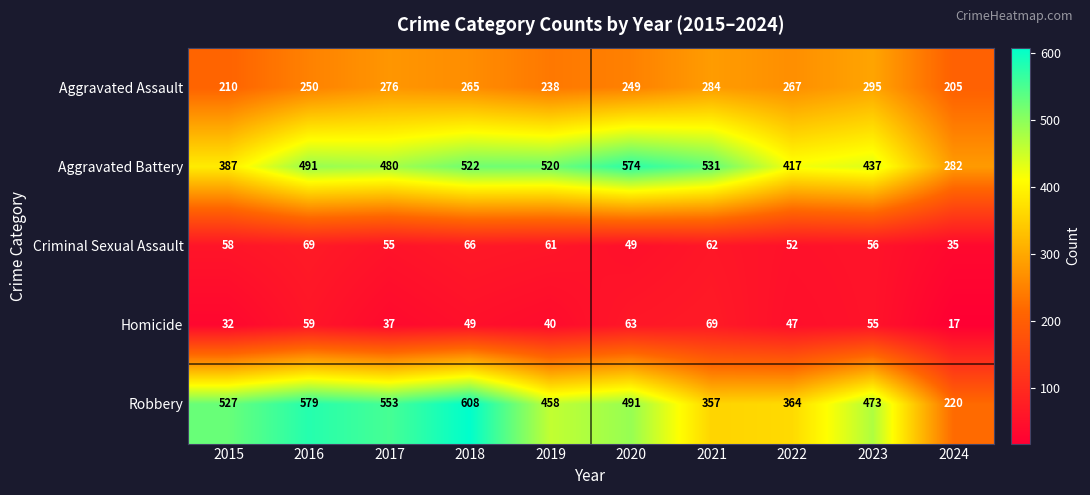

What is the difference between the second highest and second lowest values in the Homicide series?

31